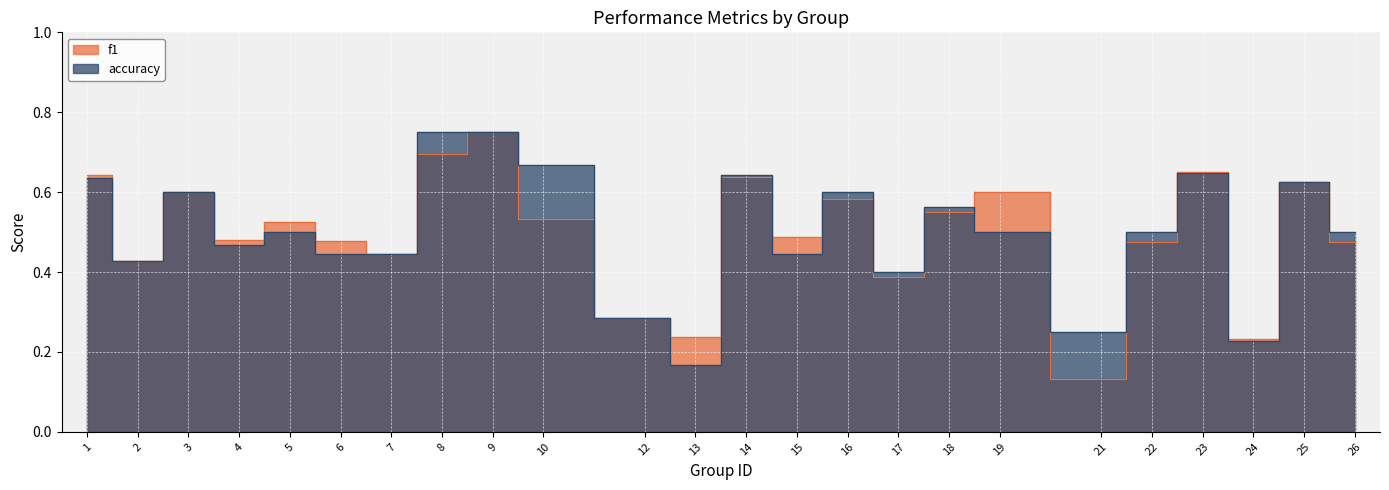

The value of accuracy at 1 is 1.0. True or false?

False